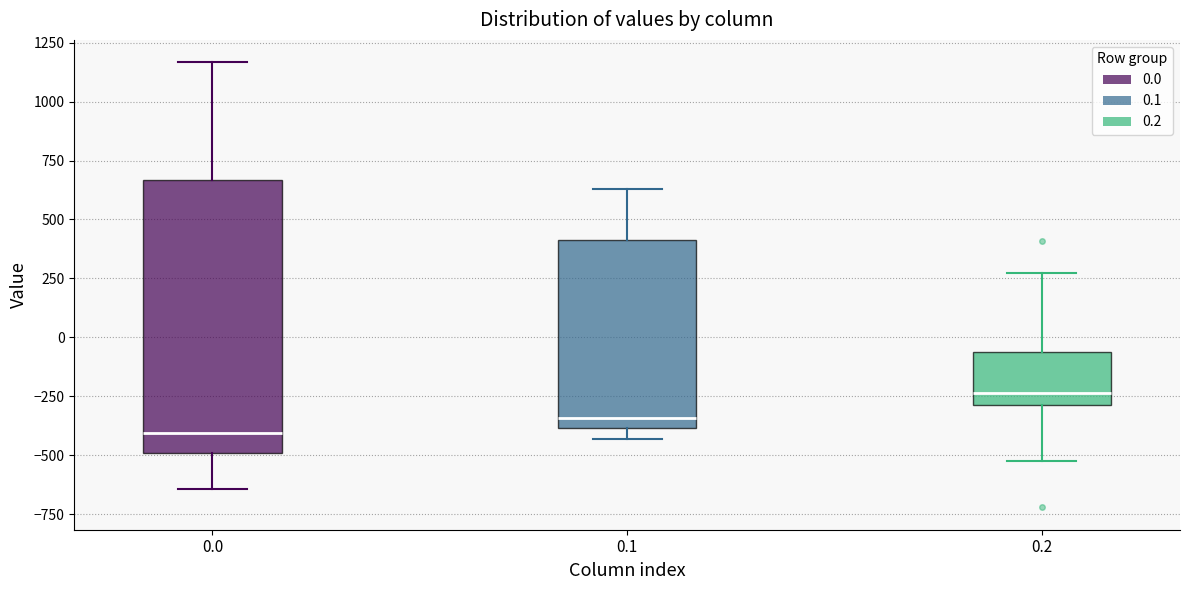

Which box has the highest median line?

0.2